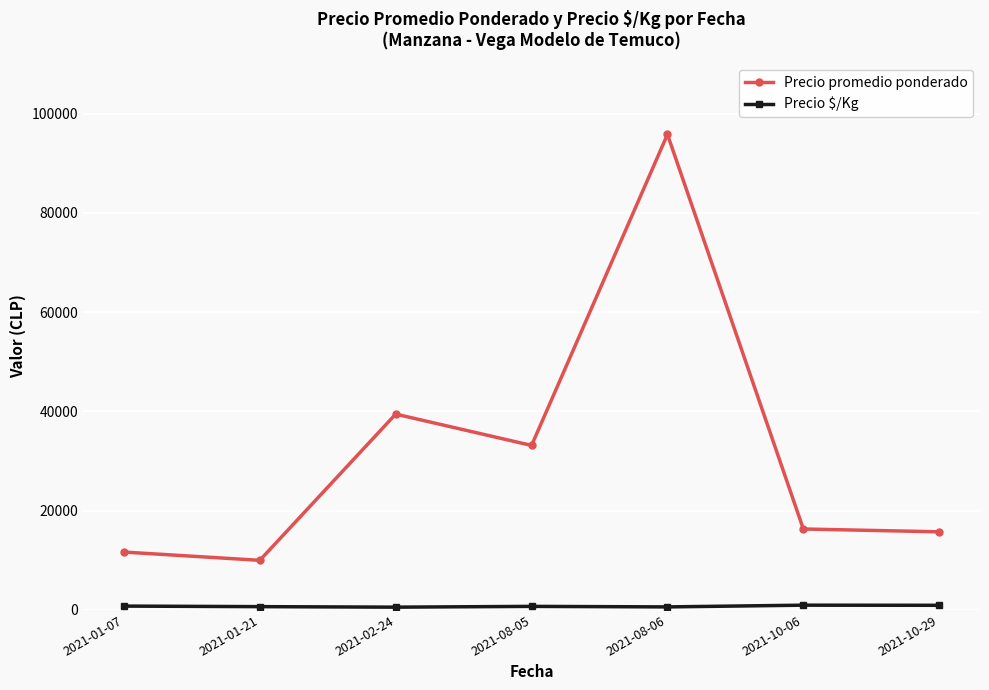

True or false: Precio promedio ponderado has a value of 11666.7 at 2021-01-07.

True